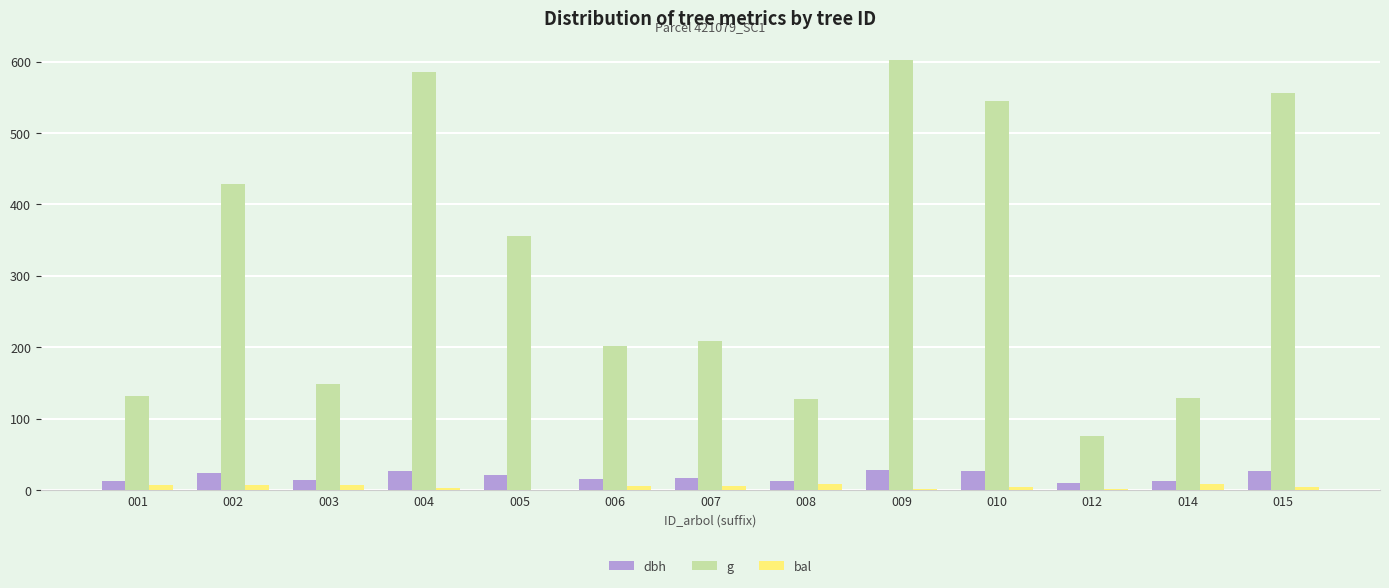

How many groups of bars are there?

13